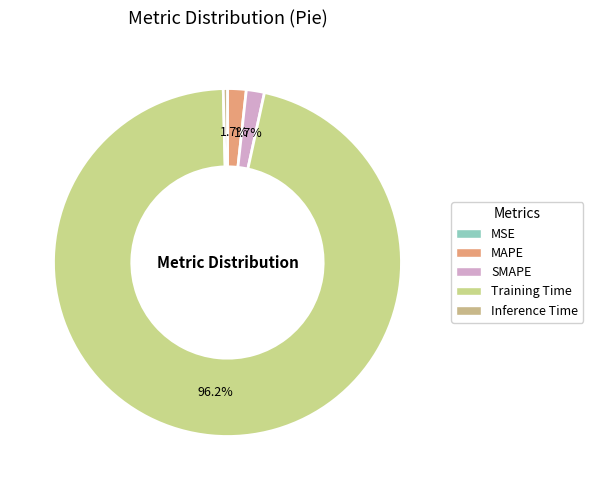

True or false: MAPE accounts for 2% of the total.

True